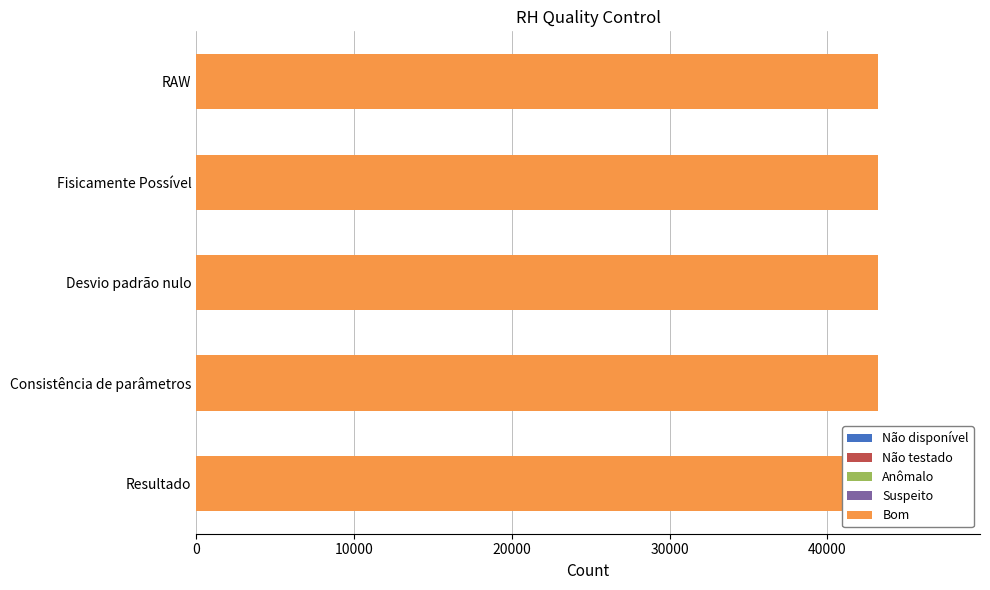

Which series has the widest spread of values?

Não disponível